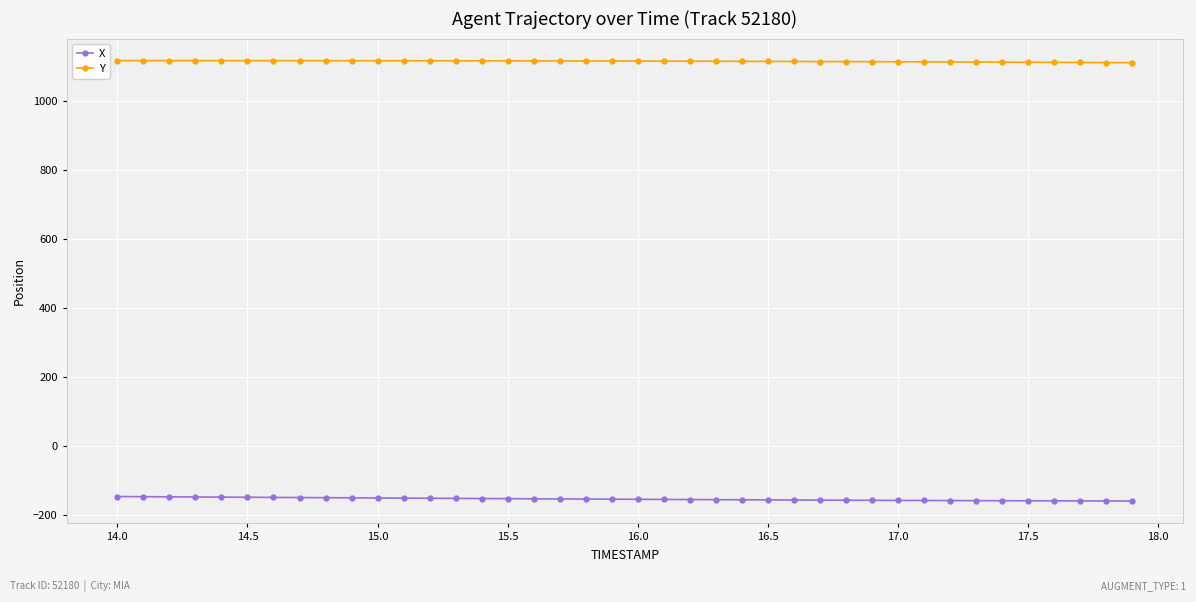

True or false: X and Y cross at least once.

False